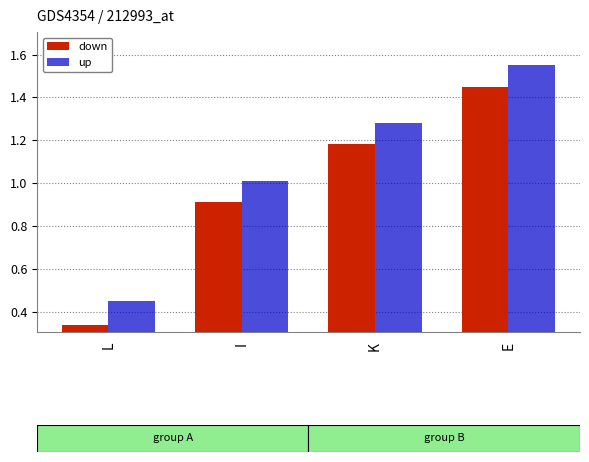

Is it true that up equals 0.5 at L?

True